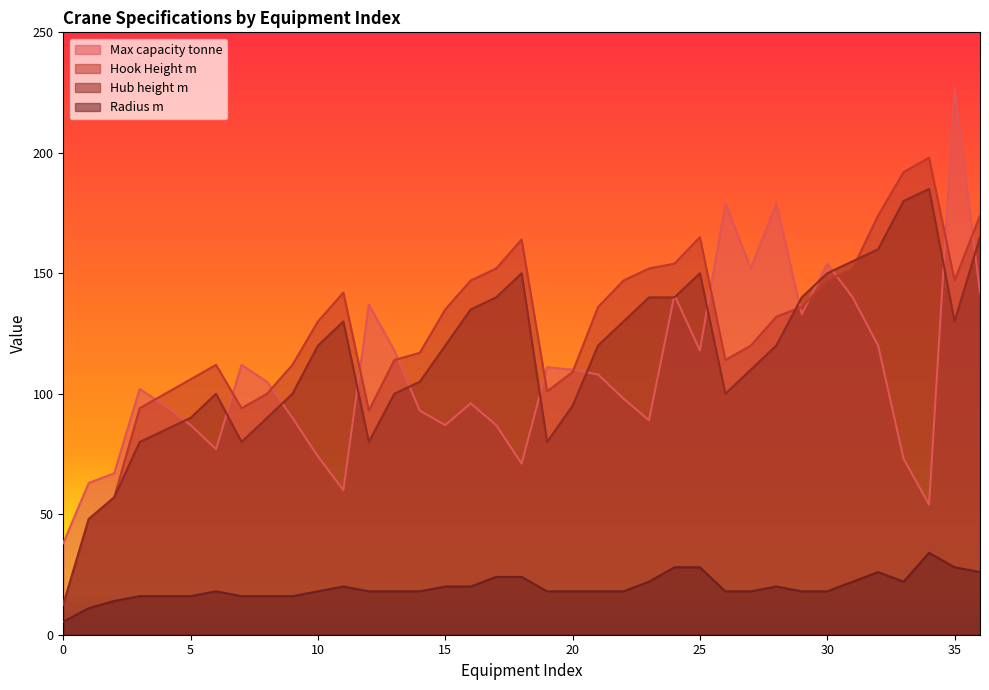

At which label is Radius m closest to 19?

6